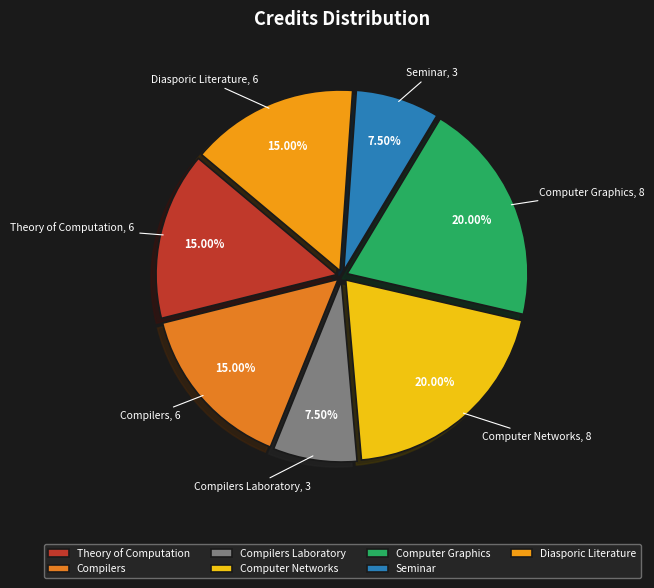

Combined, what portion of the pie is Diasporic Literature and Theory of Computation?

30.0%